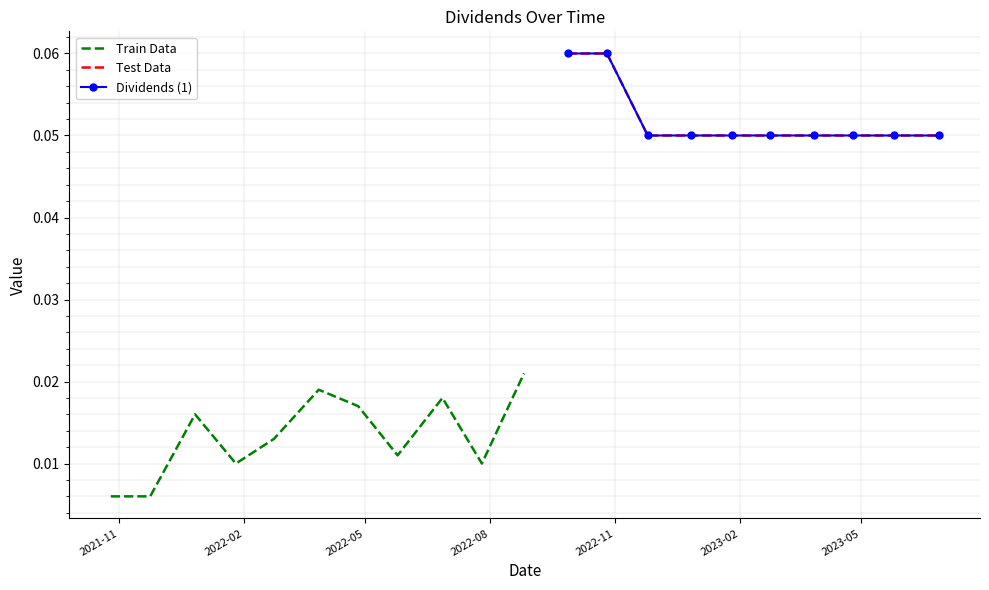

Which label corresponds to the largest value in the chart?

2022-09-27